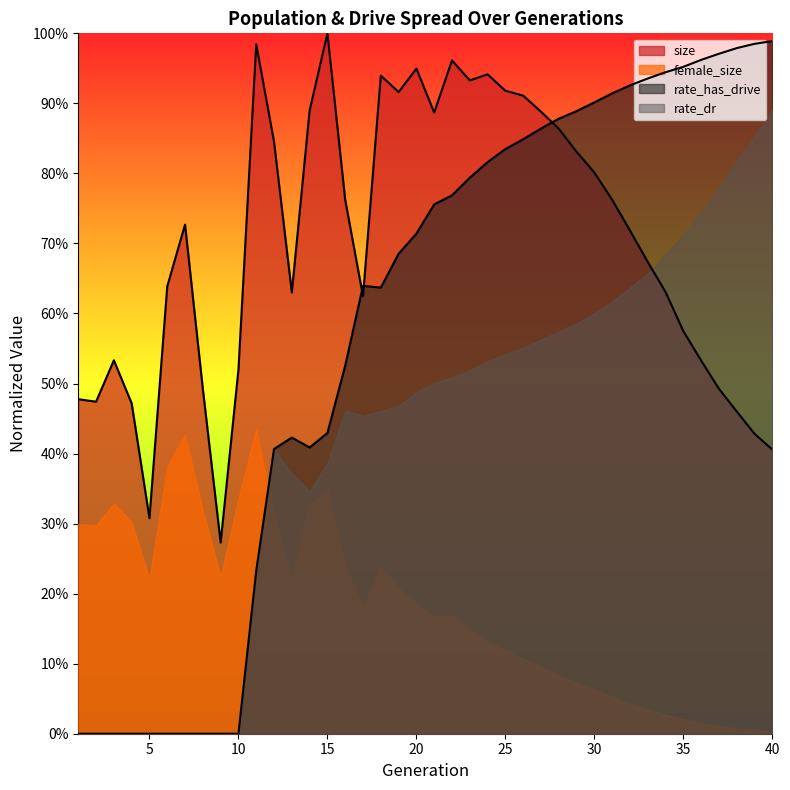

How many lines are shown in the chart?

2